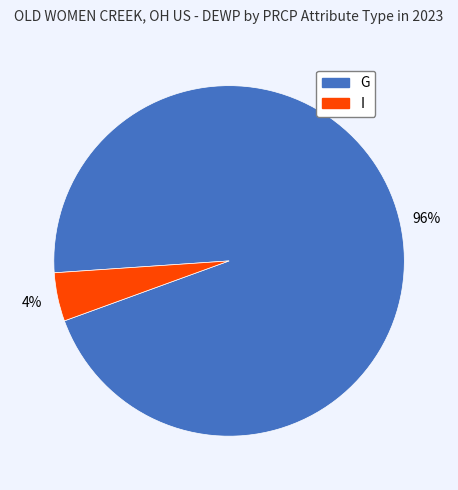

How many segments does this pie chart have?

2